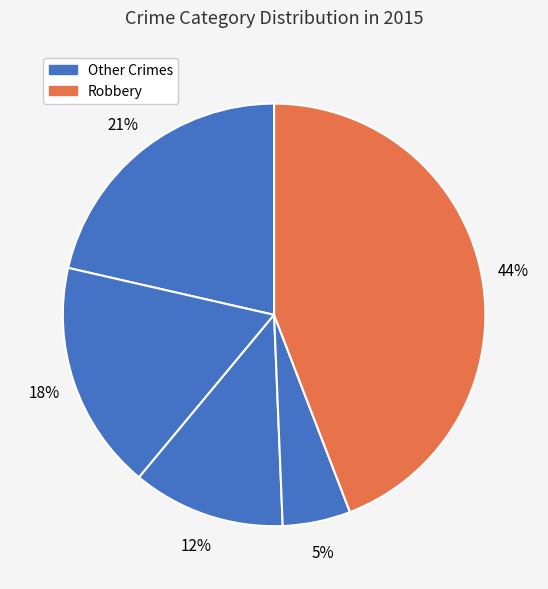

Is there a majority slice in this chart?

No